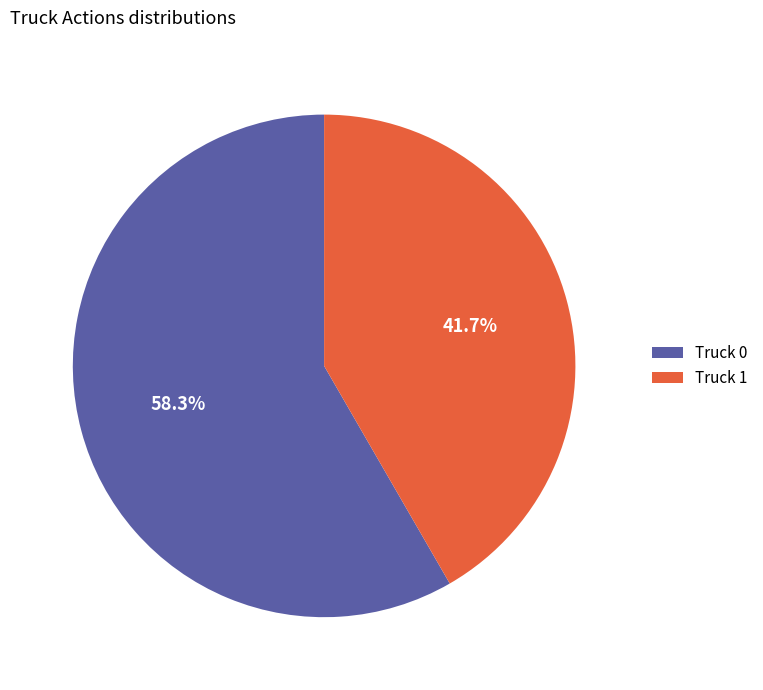

Approximately how many times larger is the value at Truck 0 compared to Truck 1?

1.4